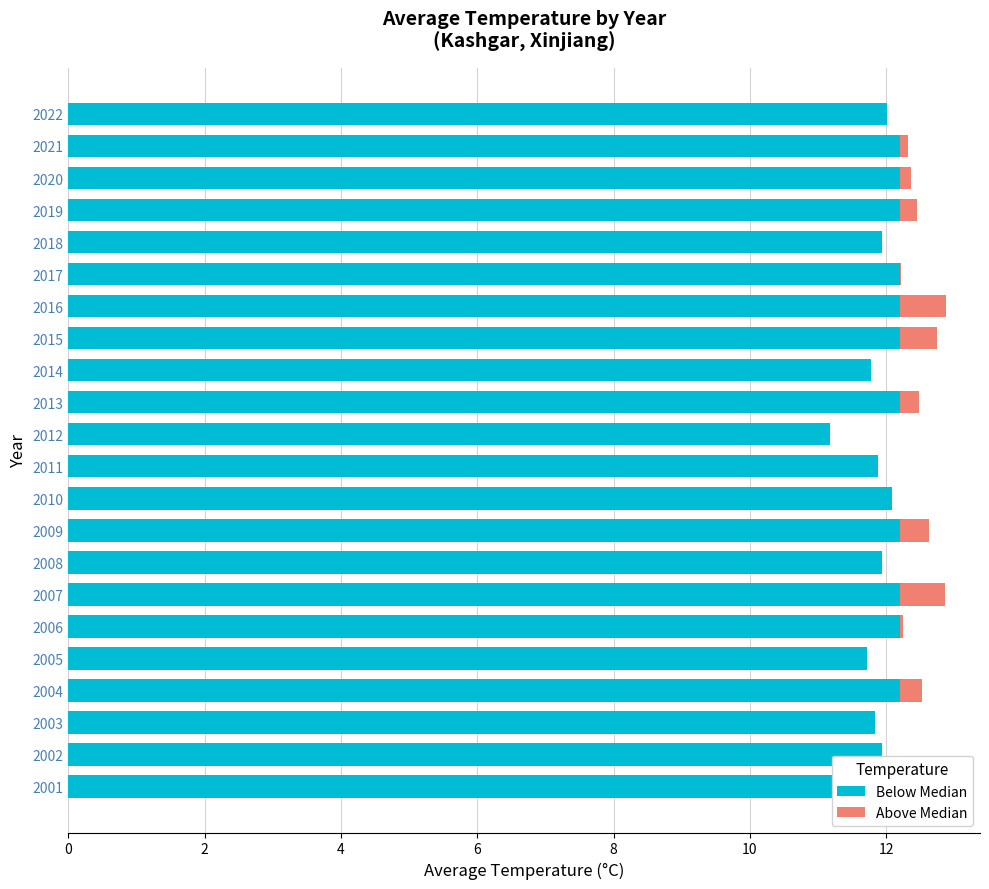

How many data points in Below Median are less than 12?

8